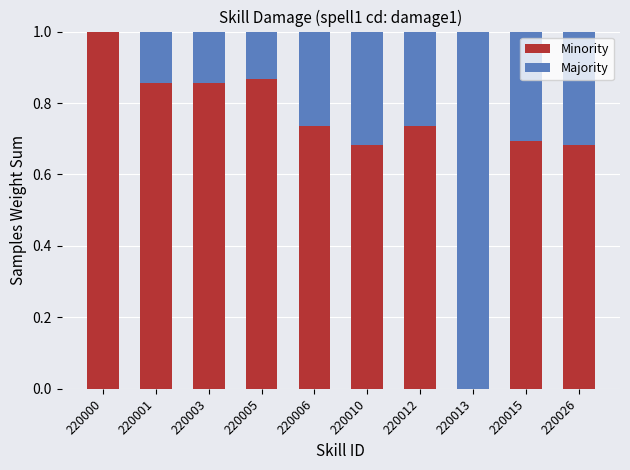

What is the total value across all series at 220005?

1.0